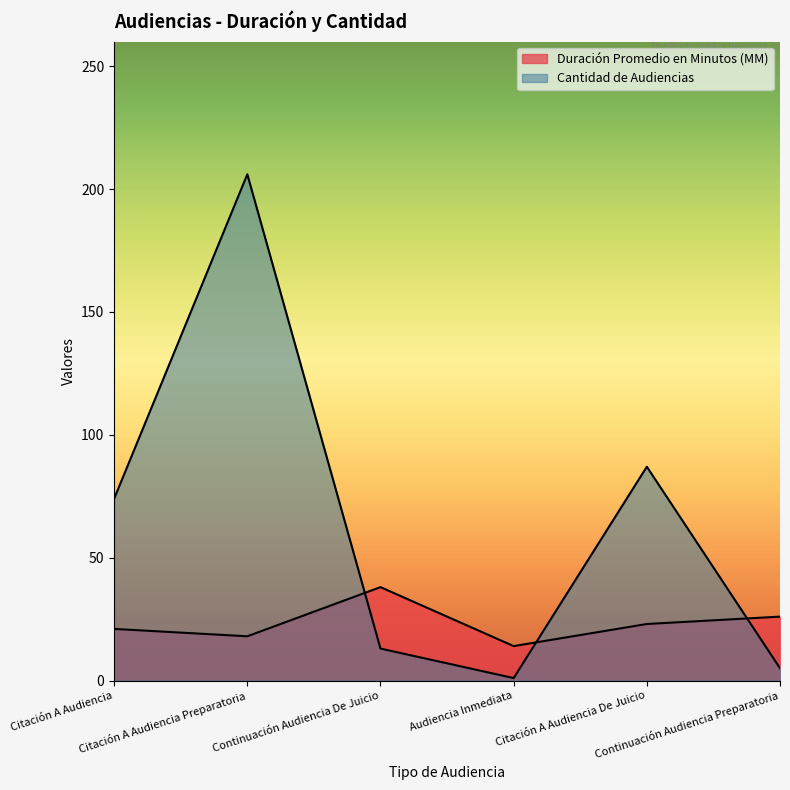

Is it true that Cantidad de Audiencias equals 74 at Citación A Audiencia?

True